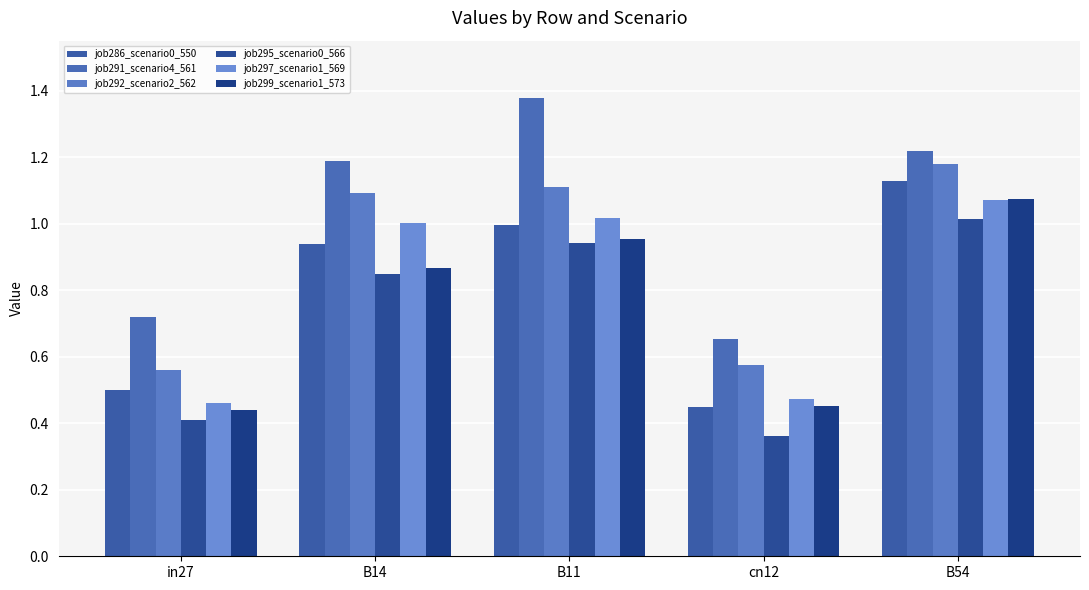

Reading left to right, extract all data points from this chart.

job286_scenario0_550: in27=0.5	B14=0.9	B11=1.0	cn12=0.4	B54=1.1
job291_scenario4_561: in27=0.7	B14=1.2	B11=1.4	cn12=0.7	B54=1.2
job292_scenario2_562: in27=0.6	B14=1.1	B11=1.1	cn12=0.6	B54=1.2
job295_scenario0_566: in27=0.4	B14=0.8	B11=0.9	cn12=0.4	B54=1.0
job297_scenario1_569: in27=0.5	B14=1.0	B11=1.0	cn12=0.5	B54=1.1
job299_scenario1_573: in27=0.4	B14=0.9	B11=1.0	cn12=0.5	B54=1.1